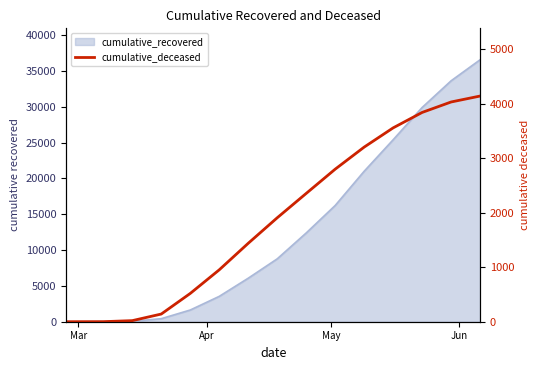

Does the chart have visible grid lines?

No